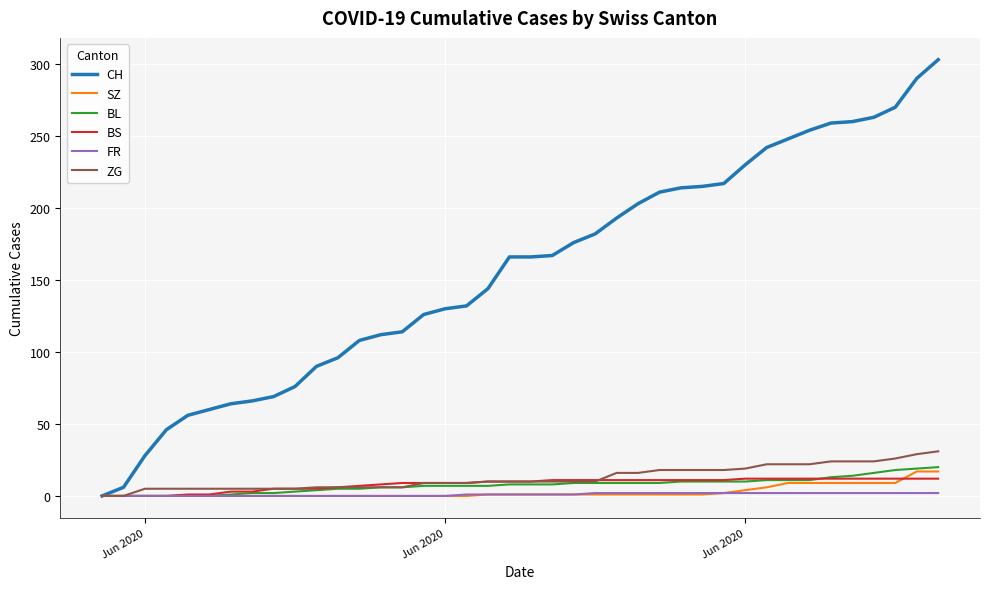

At how many categories does at least one series exceed 189?

16